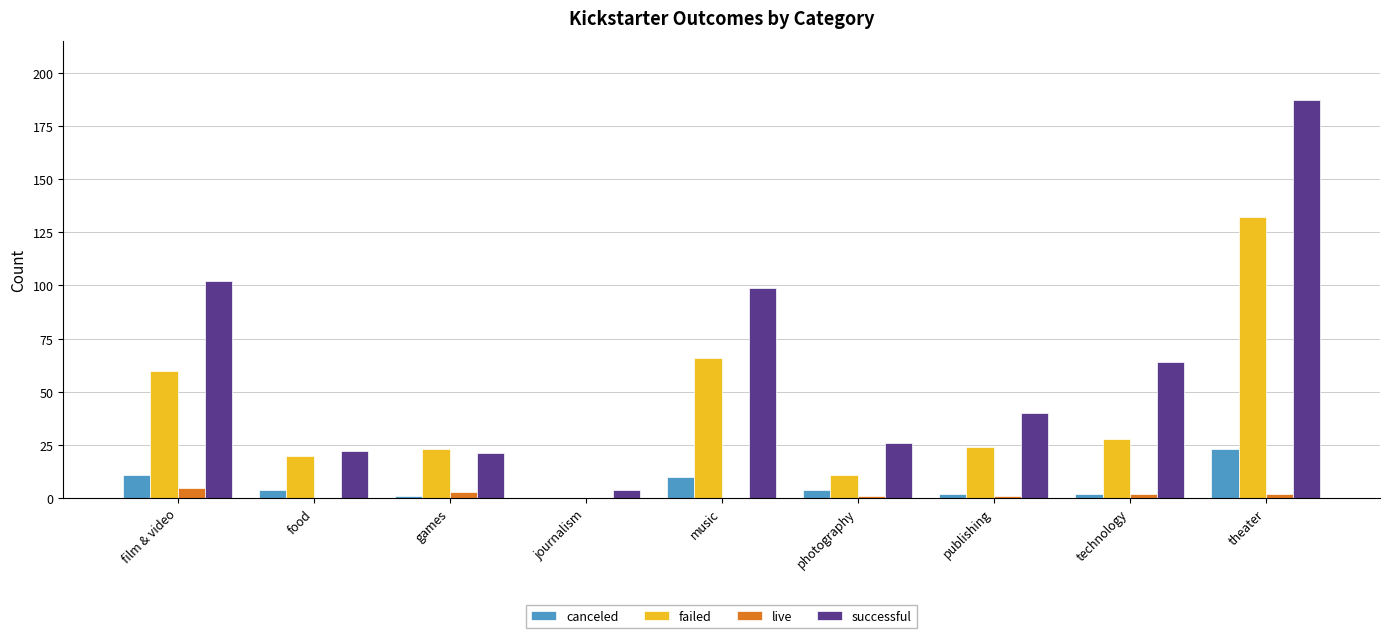

Which series changed the most between music and theater?

successful